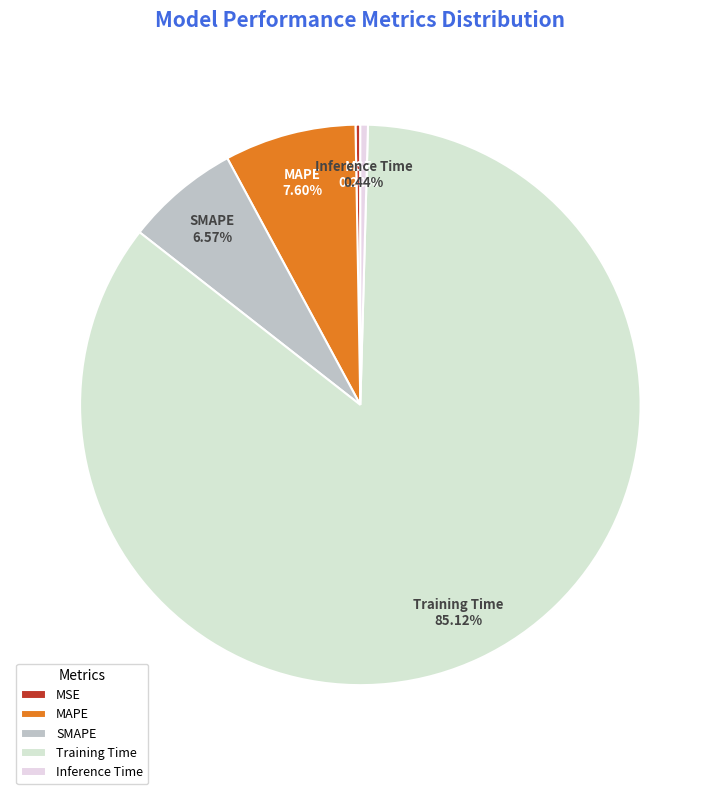

Is there a majority slice in this chart?

Yes